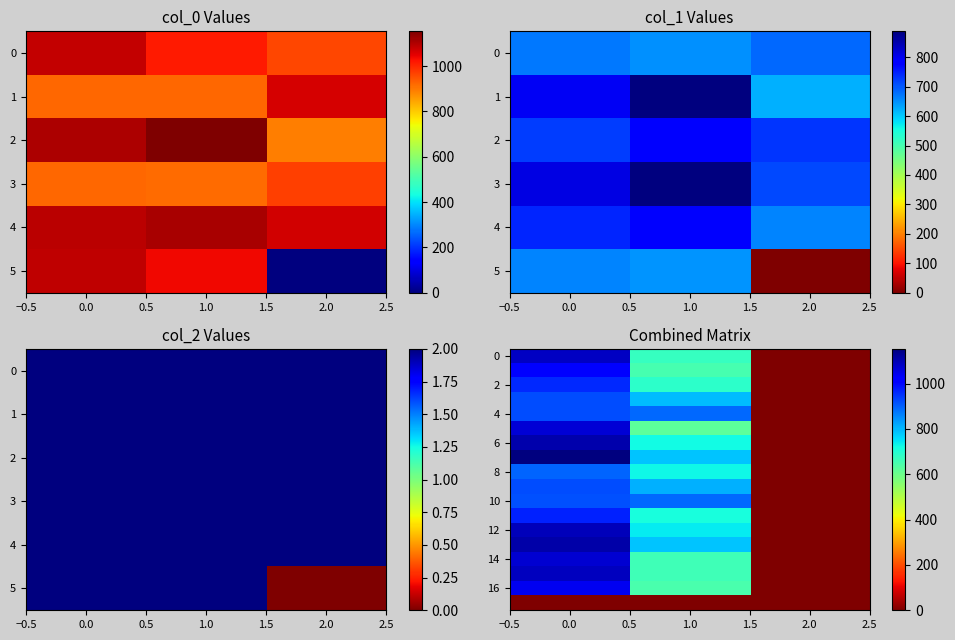

Between 1.0 and 2.0, which series saw the biggest shift?

4